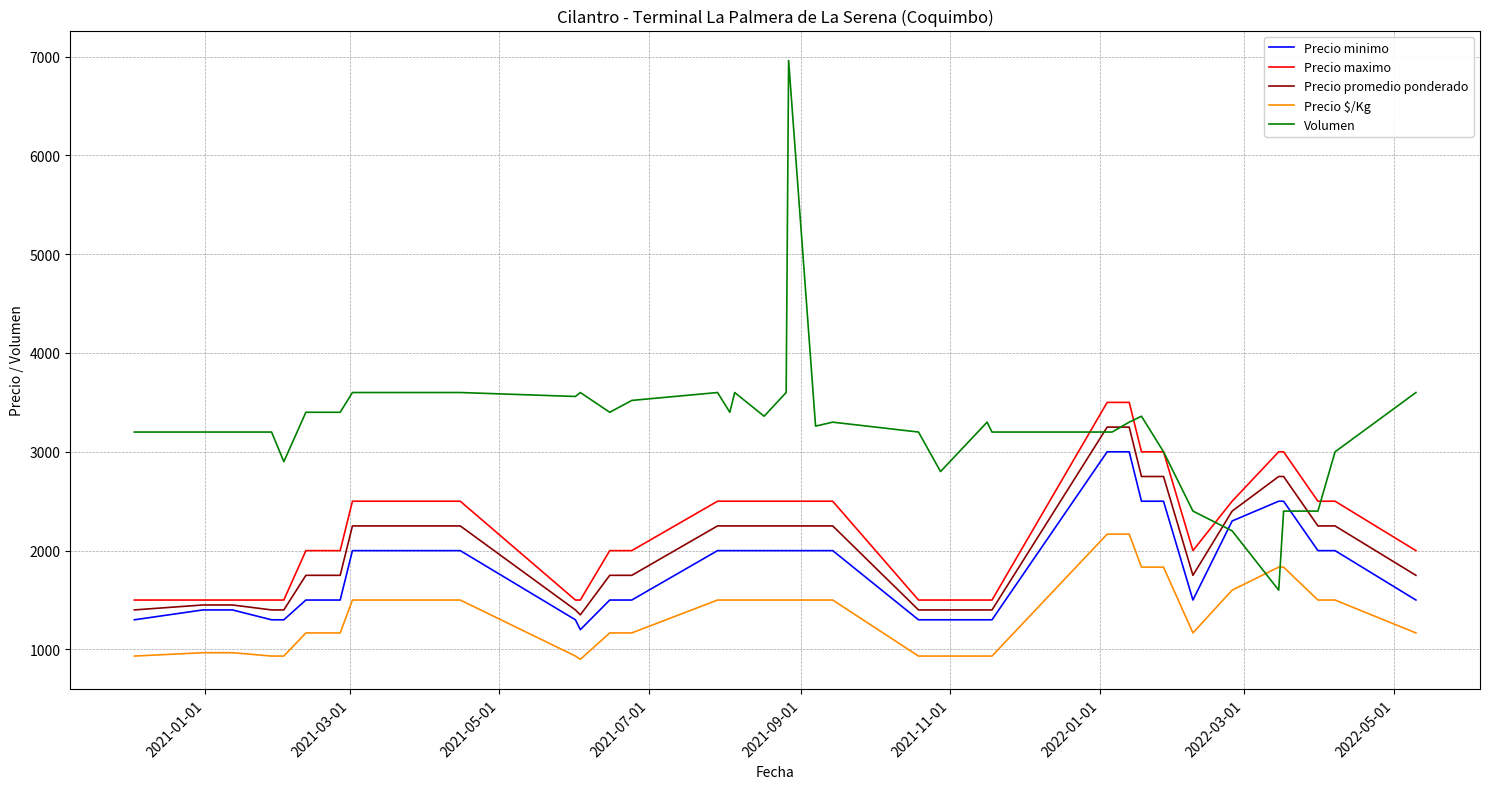

True or false: Precio minimo and Precio $/Kg intersect in this chart.

False